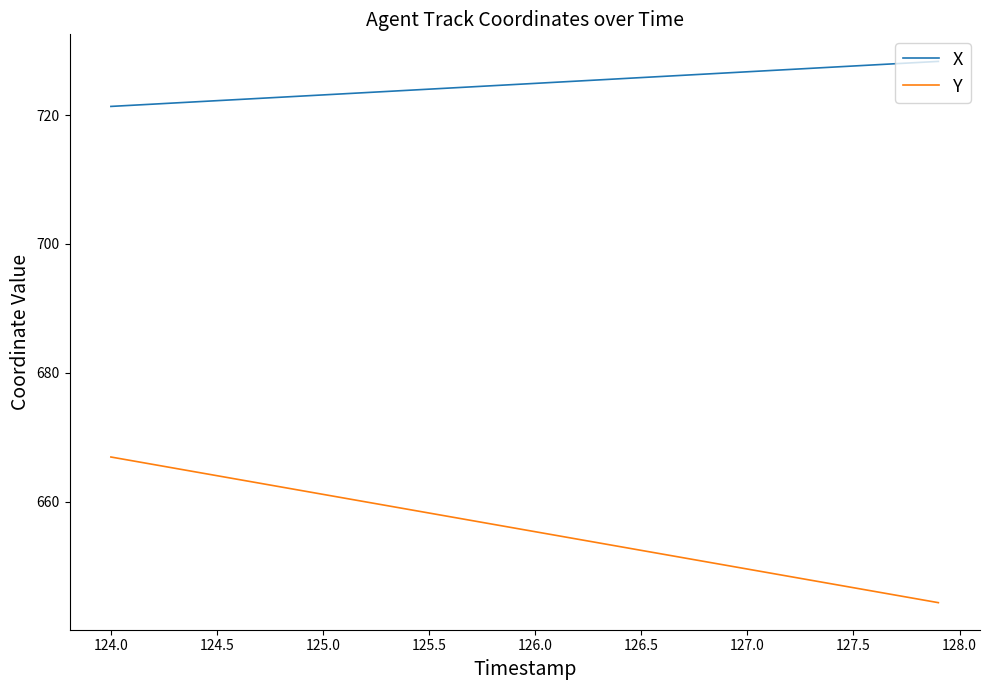

Which series has the largest total across all categories?

X